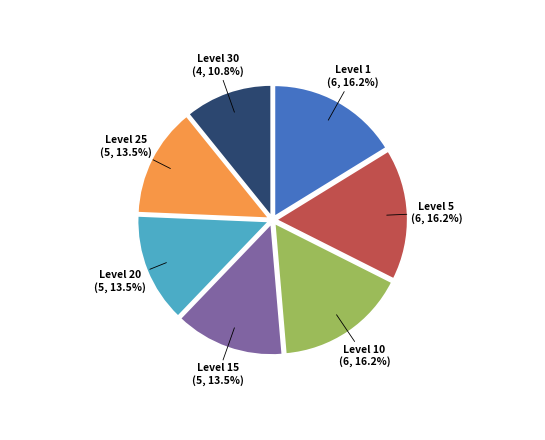

Is there a majority slice in this chart?

No